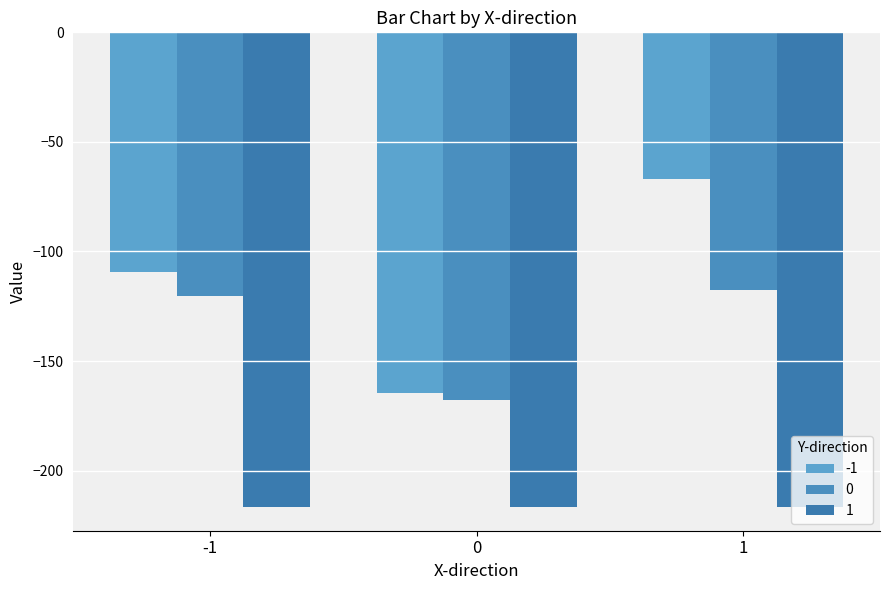

Are the bars grouped side by side (vs. stacked)?

Yes